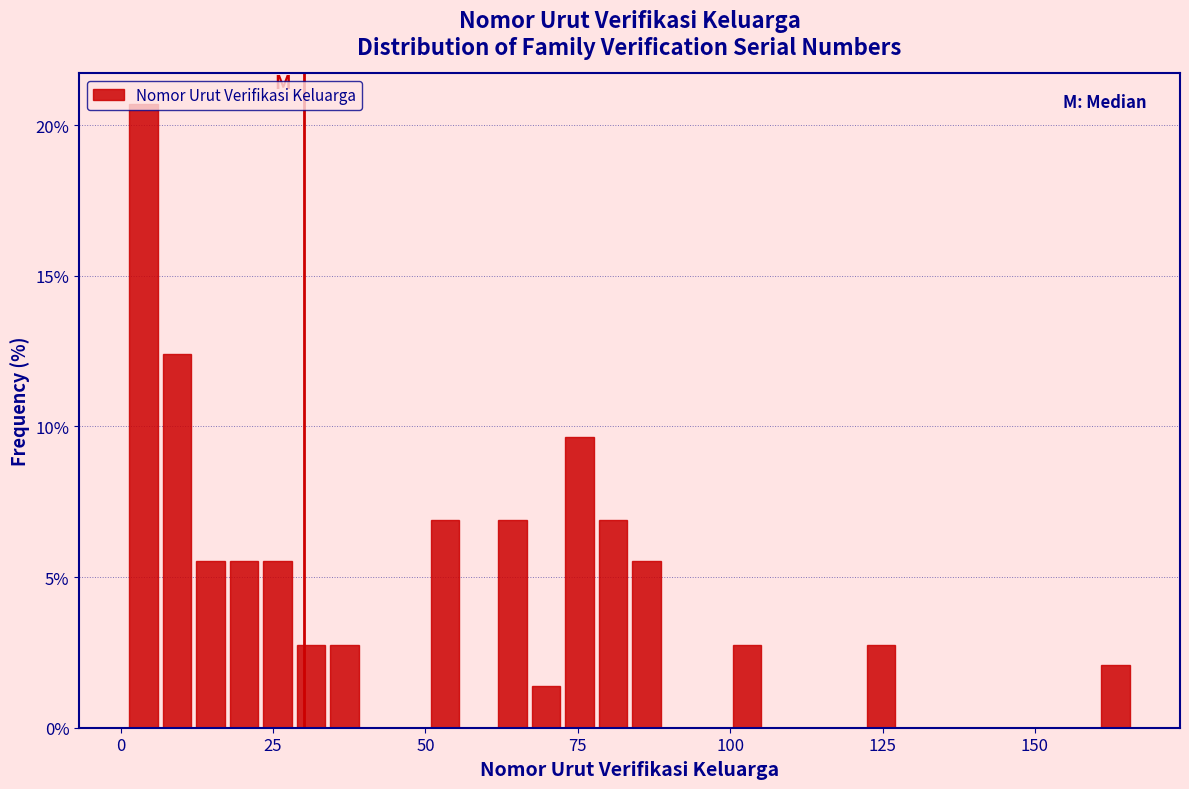

Read against the x-axis, roughly where is the centre of the tallest bar?

5